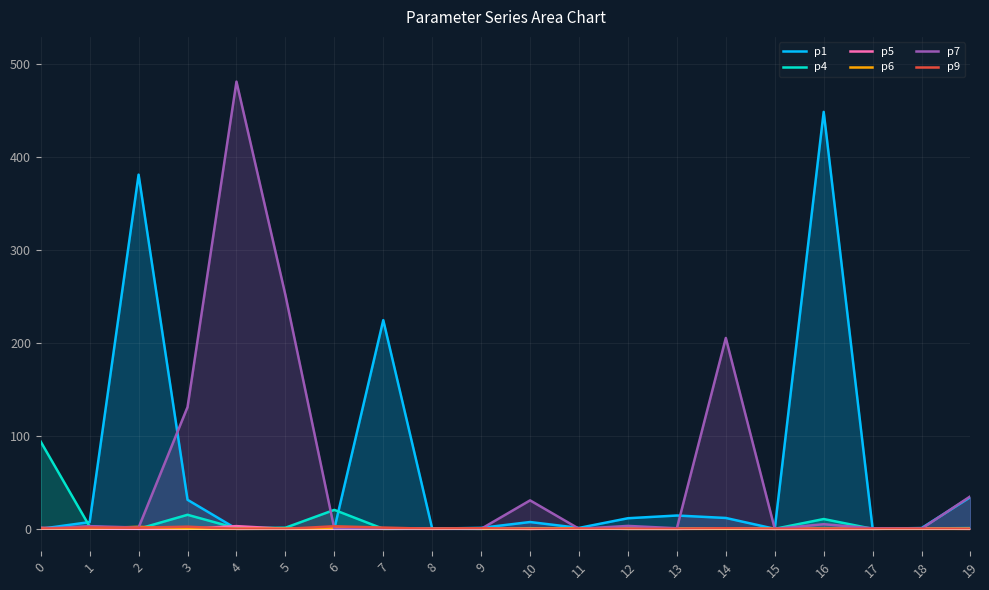

Rank the series at 11 from lowest to highest value.

p7, p4, p5, p9, p6, p1